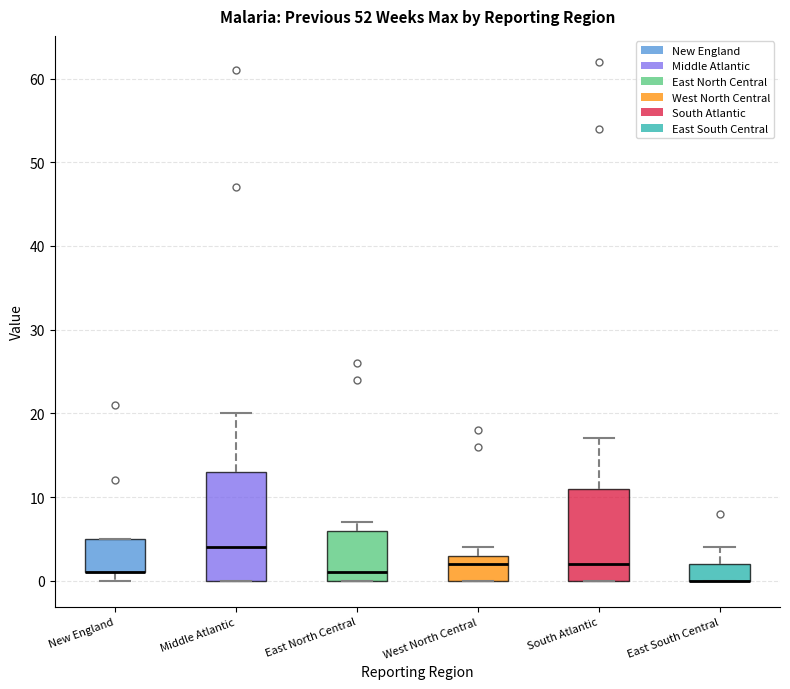

Where does the upper whisker of the box for East South Central end on the y-axis? The values are not printed on the chart, so give them approximately, as read against the axis.

4